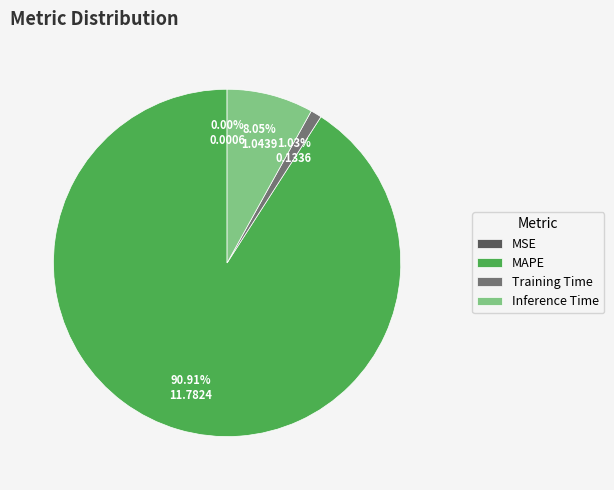

What is the largest slice in the pie chart?

MAPE